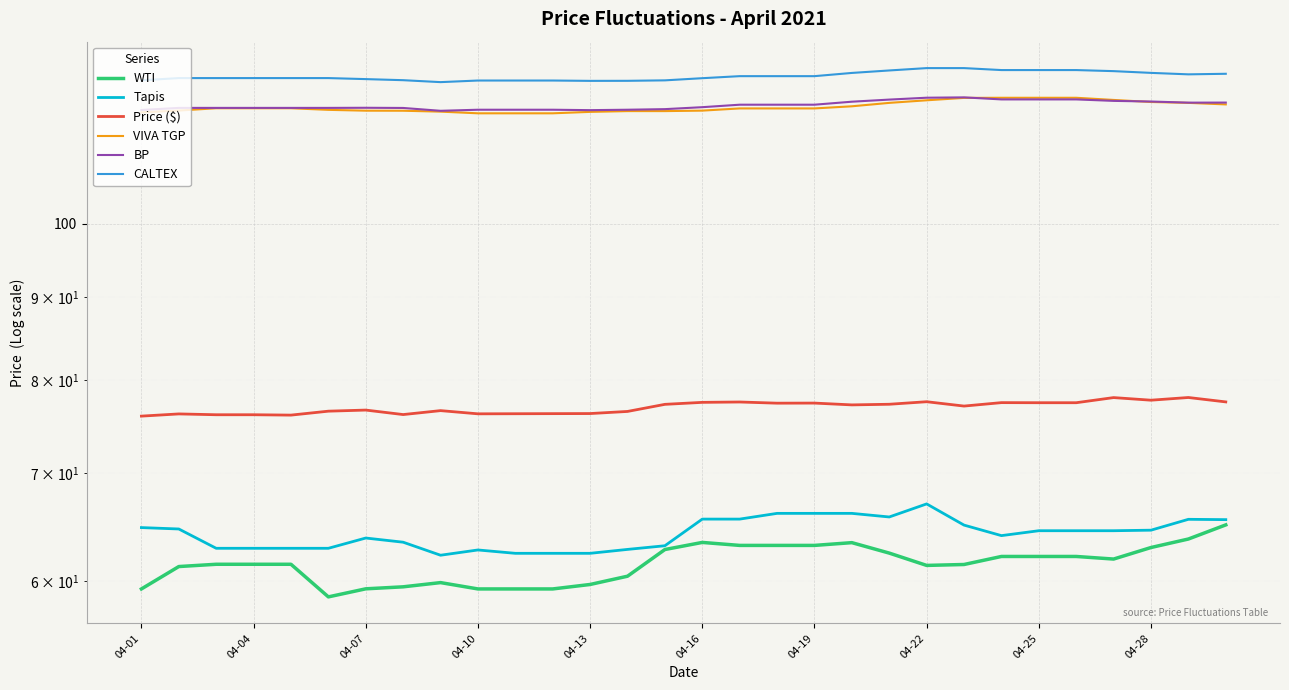

The value of Price ($) at 11 is 49.0. True or false?

False